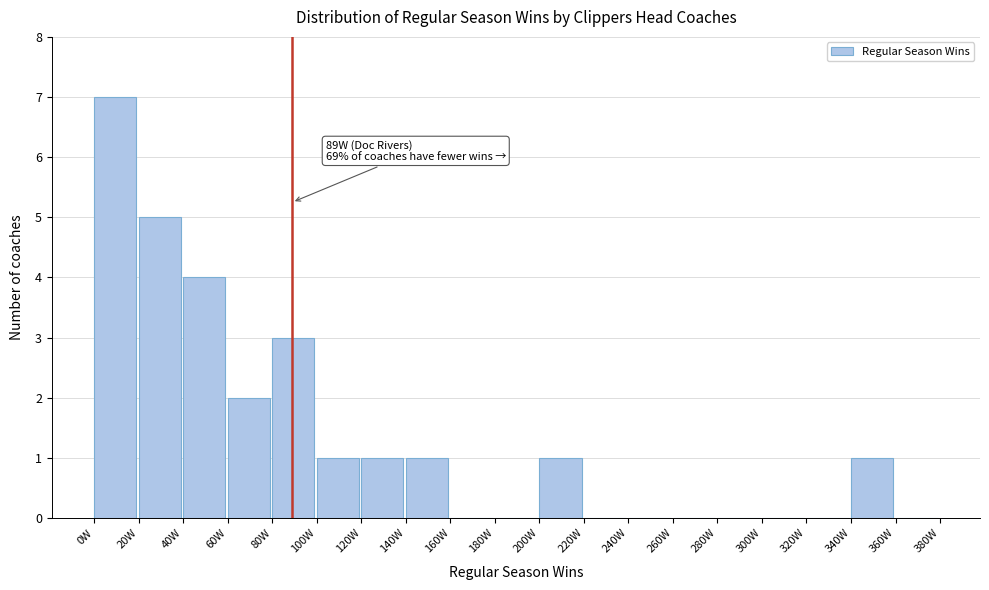

Which range on the x-axis has the tallest bar?

0 to 20